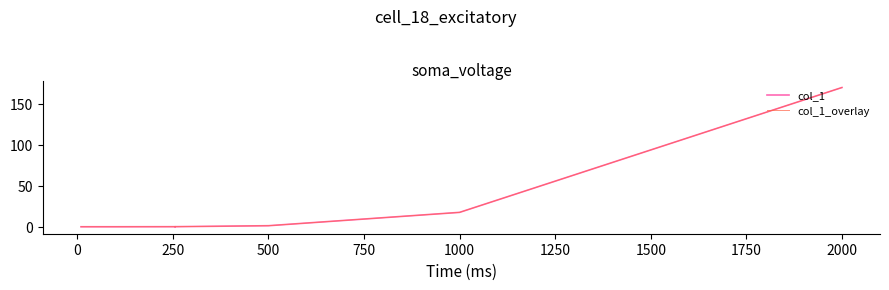

True or false: col_1_overlay and col_1 cross at least once.

False